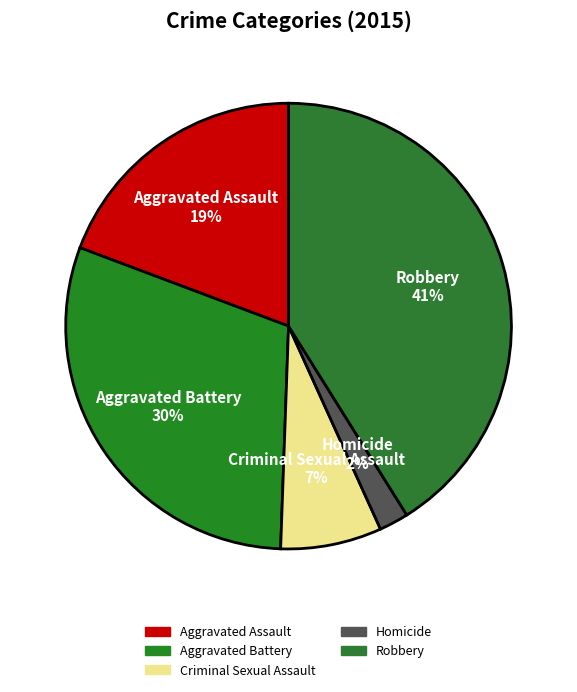

To the nearest percent, what is the combined percentage of Criminal Sexual Assault and Homicide?

9%